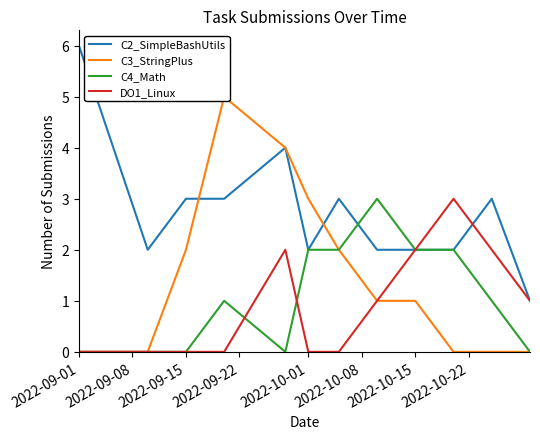

True or false: C2_SimpleBashUtils has a value of 2 at 2022-09-01.

False